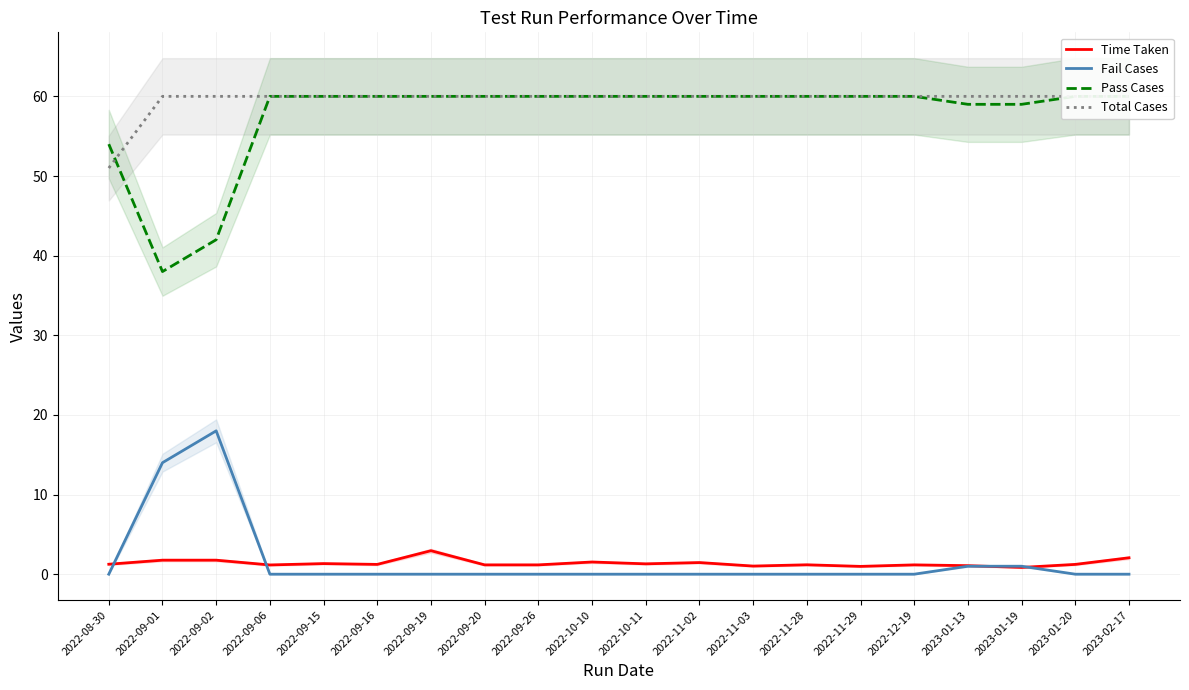

How many Total Cases values are between 60 and 61?

19